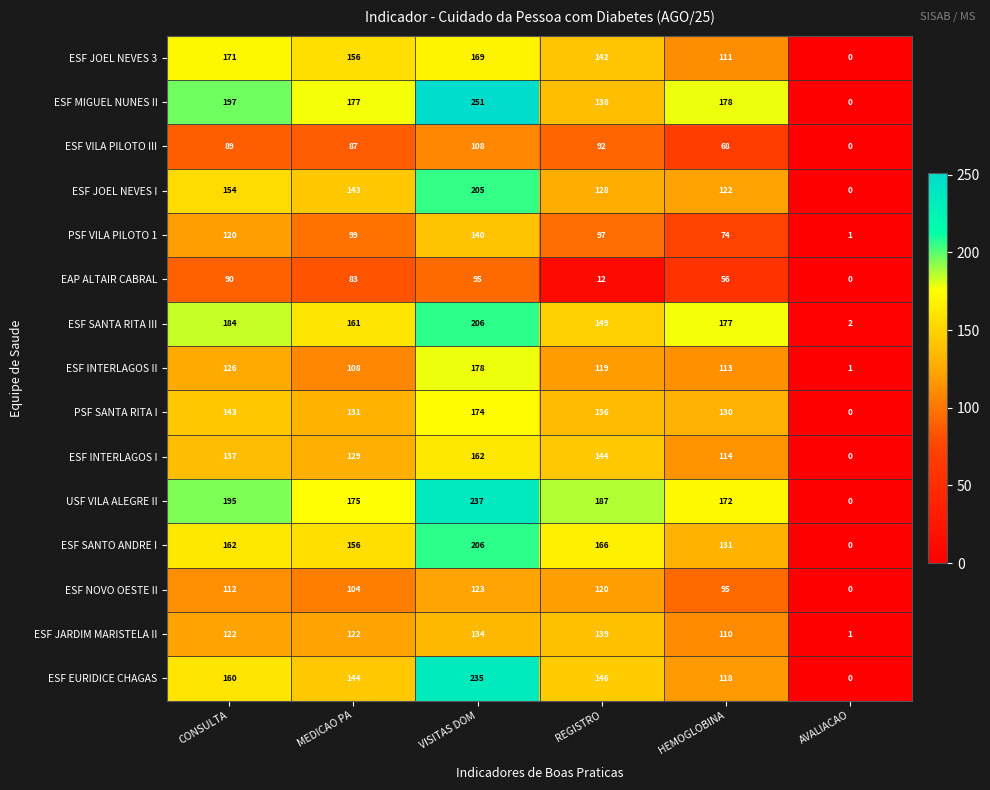

At which category does the chart reach its minimum across all series?

AVALIACAO